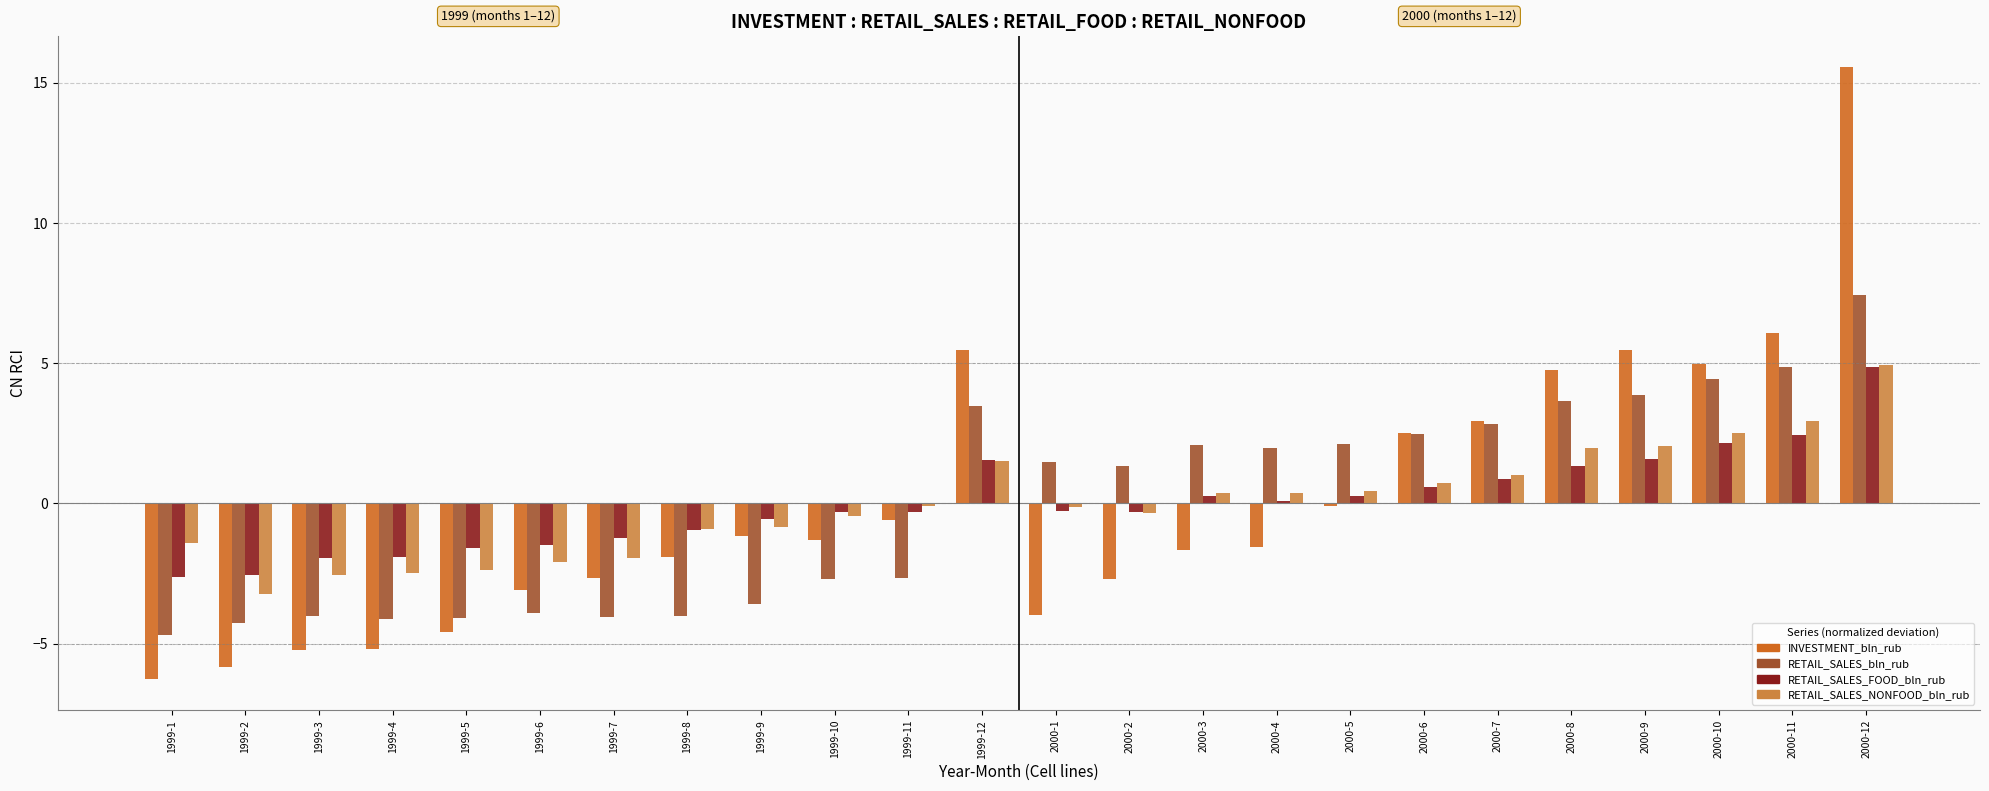

Is the value of INVESTMENT_bln_rub at 2000-6 greater than the value of RETAIL_SALES_bln_rub at 1999-10?

Yes